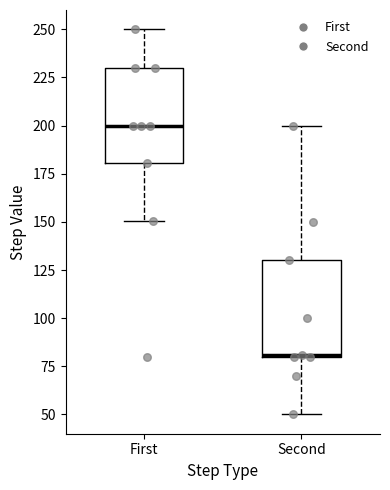

Reading left to right, transcribe this box plot: for each box, give where its median line is, the range the box spans, and where its two whiskers end, as read against the y-axis. The values are not printed on the chart, so give them approximately, as read against the axis.

First: median 200, box 180 to 230, whiskers 150 to 250
Second: median 80 (drawn on the box's lower edge), box 80 to 130, whiskers 50 to 200